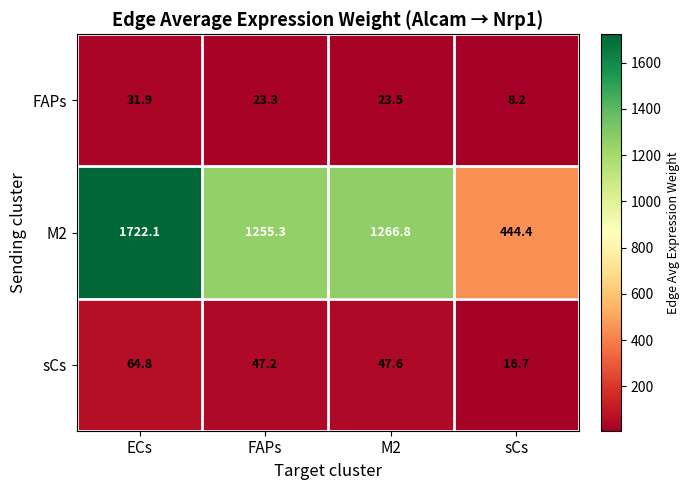

At how many categories does at least one series exceed 208?

4